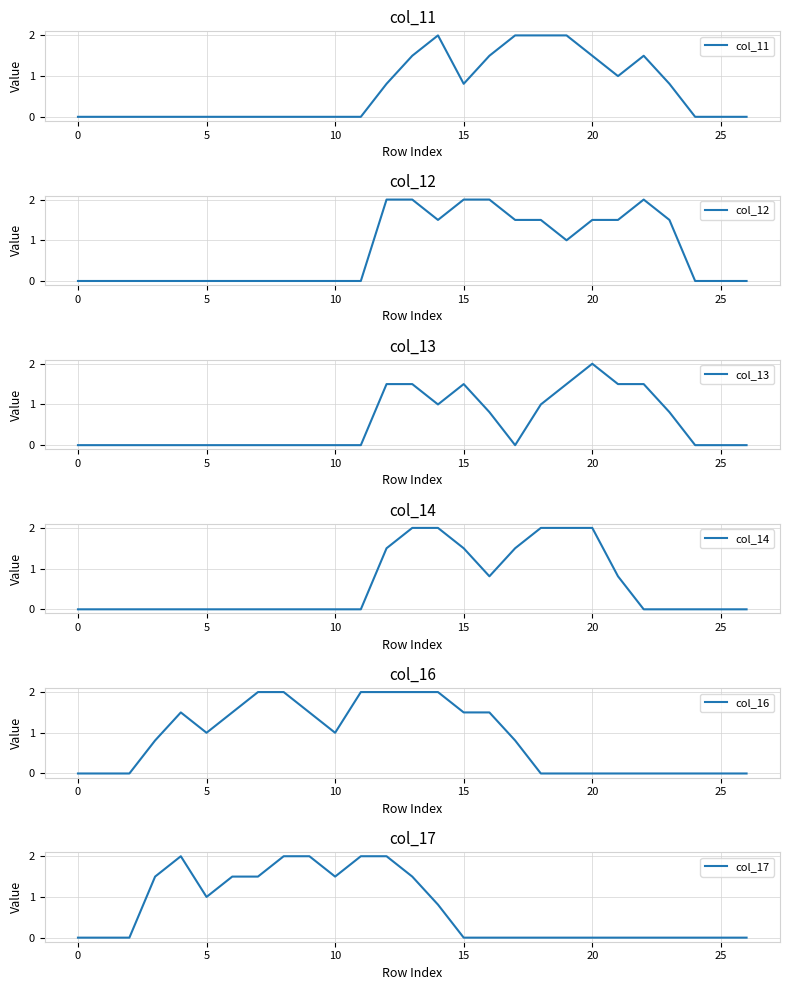

Is this an area chart (filled region under the line)?

No